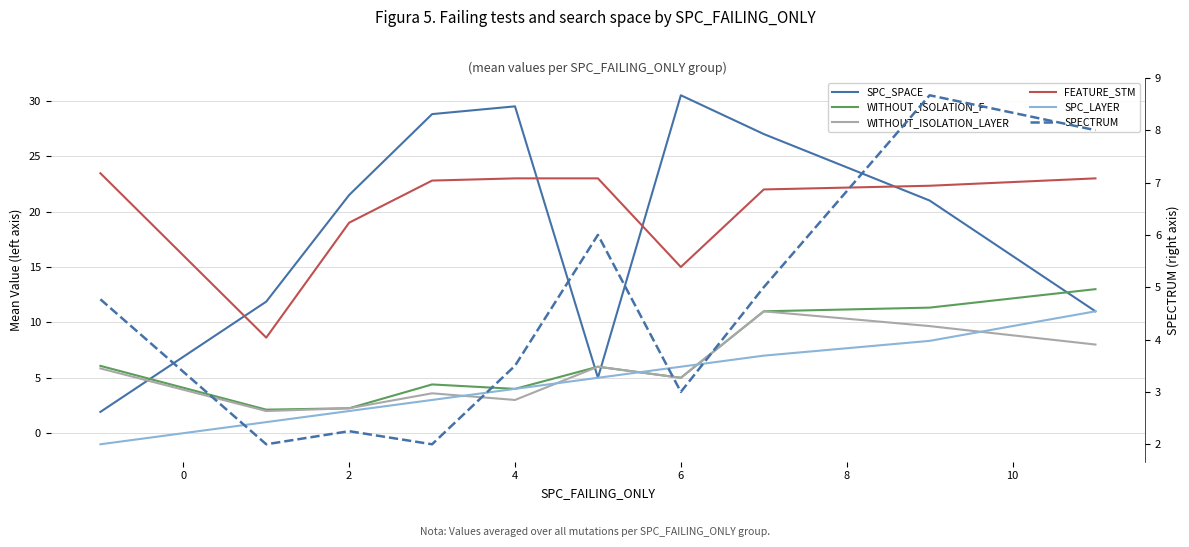

True or false: WITHOUT_ISOLATION_F and WITHOUT_ISOLATION_LAYER cross at least once.

False